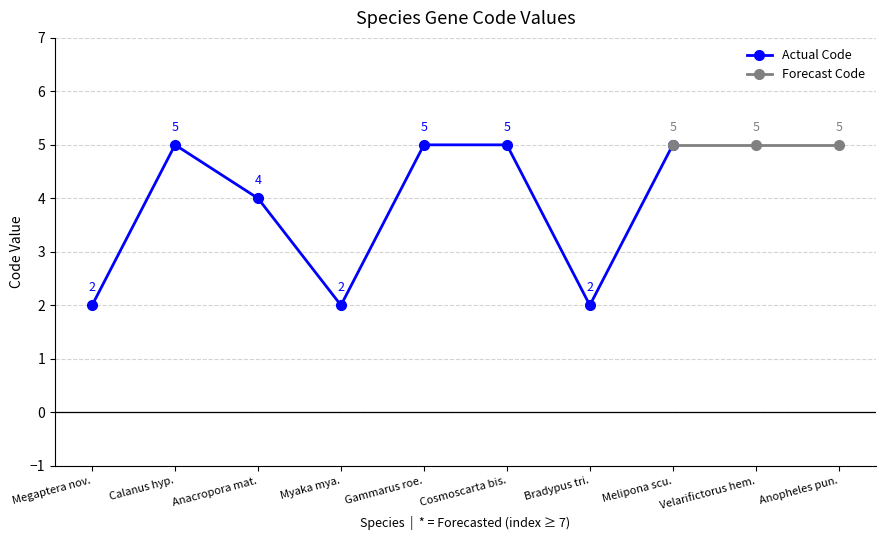

Rank the categories by value from highest to lowest.

Calanus hyperboreus, Gammarus roeselii, Cosmoscarta bispecularis, Melipona scutellaris, Velarifictorus hemelytrus, Anopheles punctulatus, Anacropora matthai, Megaptera novaeangliae, Myaka myaka, Bradypus tridactylus